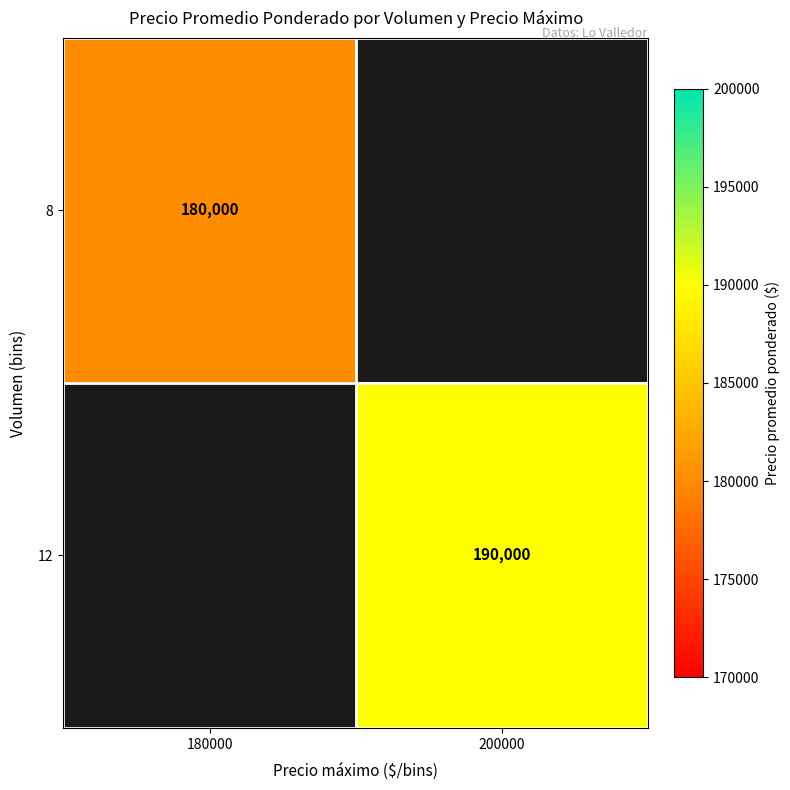

Is the value of 8 at 180000 greater than the value of 12 at 200000?

No